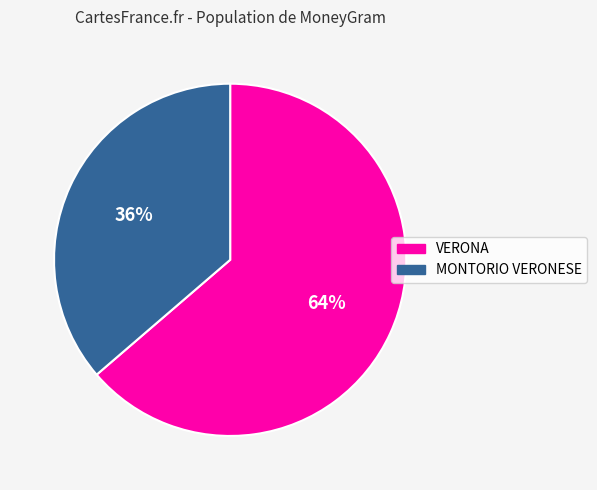

Combined, do MONTORIO VERONESE and VERONA account for over 50%?

Yes